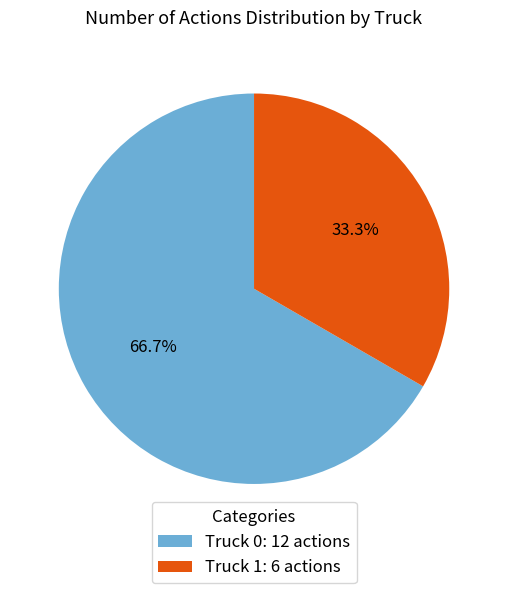

Is it true that Truck 0 is 67% of the pie?

True